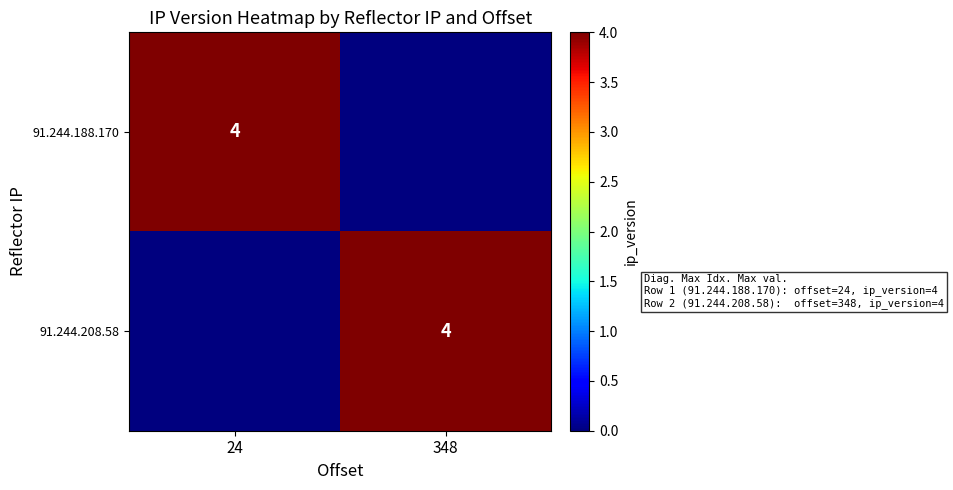

The 91.244.188.170 series shows 7 at 24. True or false?

False